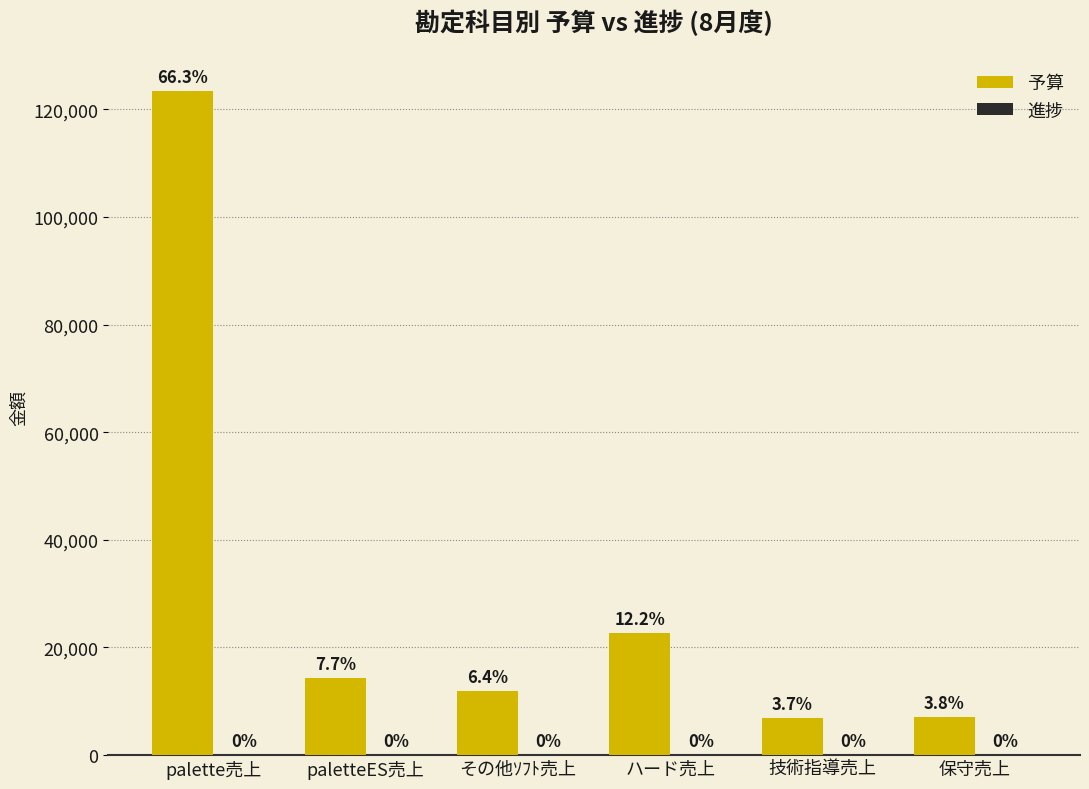

How many bars are there in total?

6